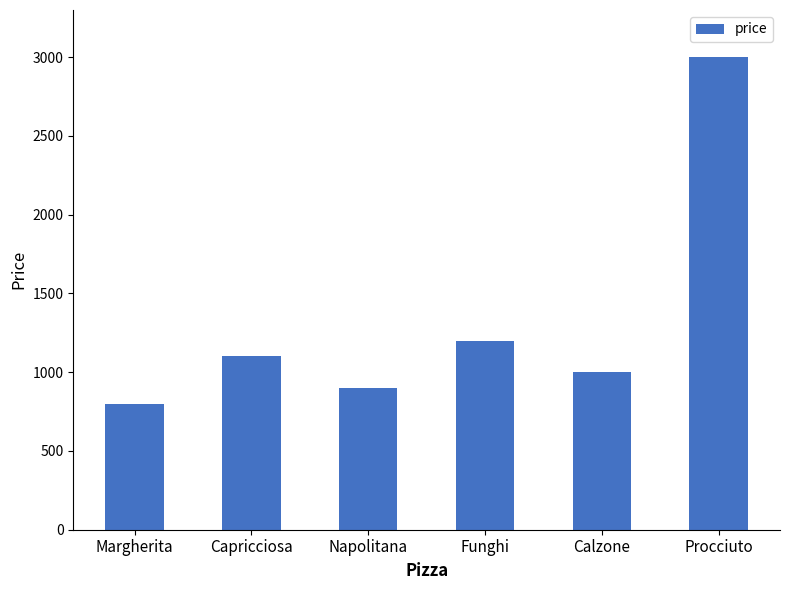

Reading left to right, what are all the values shown in this chart?

Margherita=800	Capricciosa=1100	Napolitana=900	Funghi=1200	Calzone=1000	Procciuto=3000